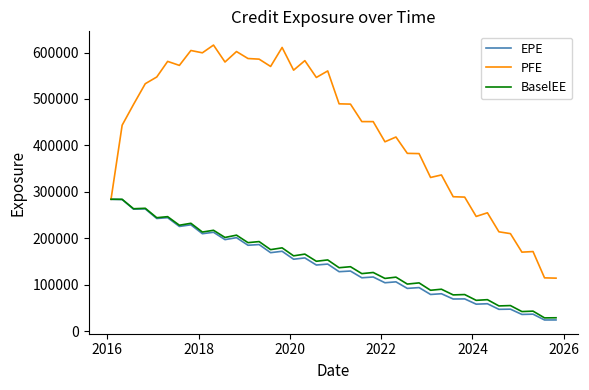

What is the minimum value for BaselEE?

28898.6